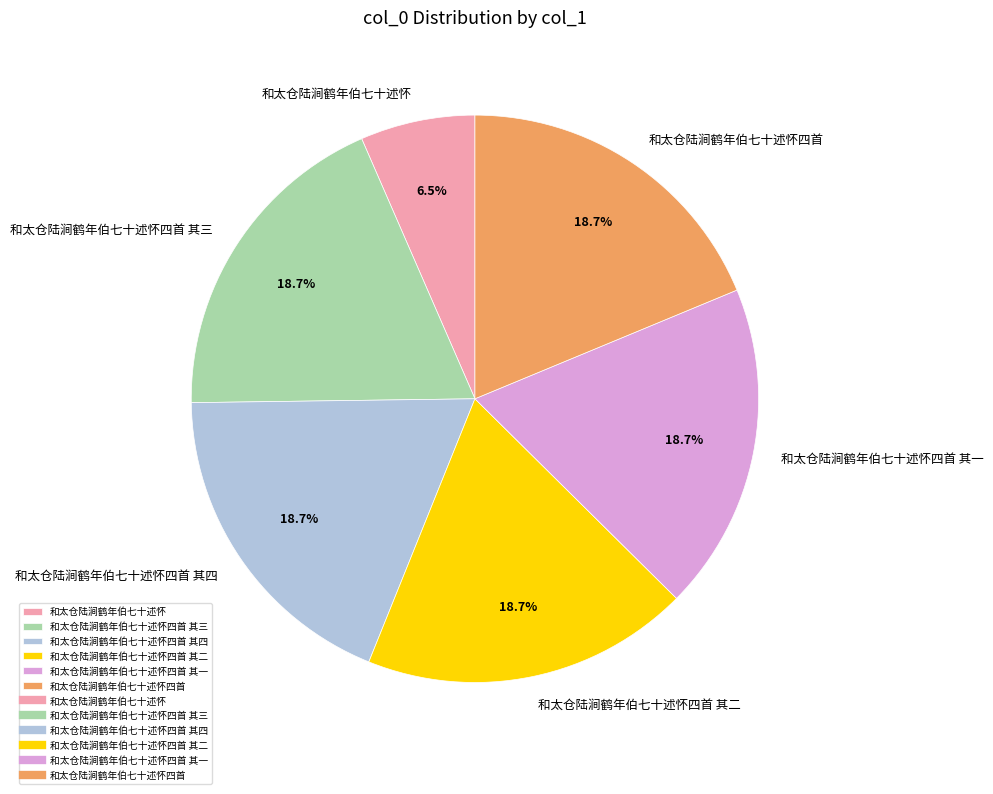

Is it true that 和太仓陆涧鹤年伯七十述怀四首 其二 is 19% of the pie?

True